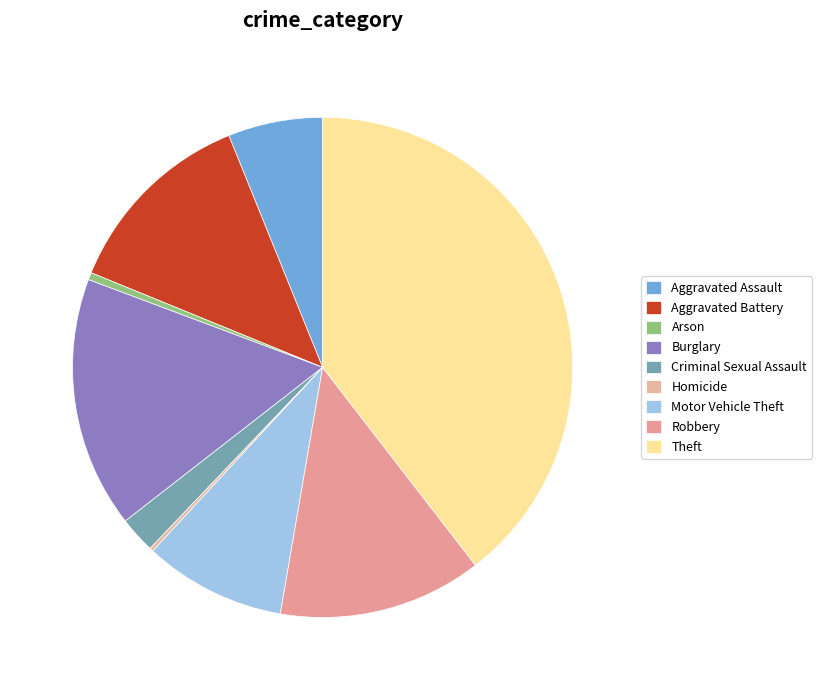

How many segments does this pie chart have?

9